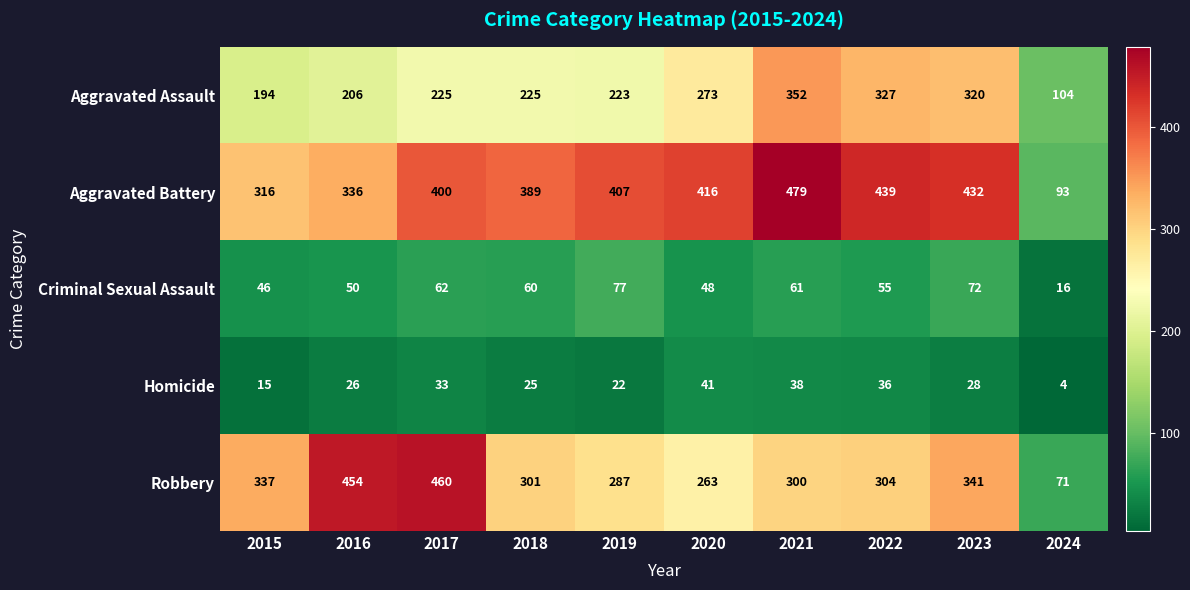

What is the difference between the Robbery values at 2020 and 2019?

24